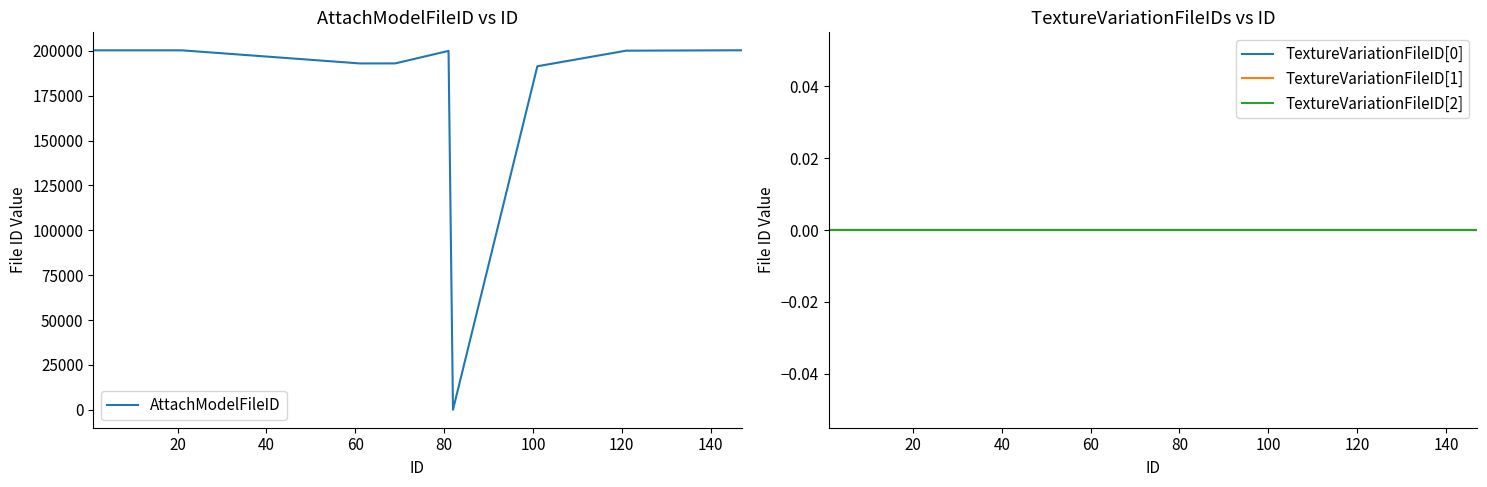

True or false: AttachModelFileID has more than 1 points higher than both neighbors.

True